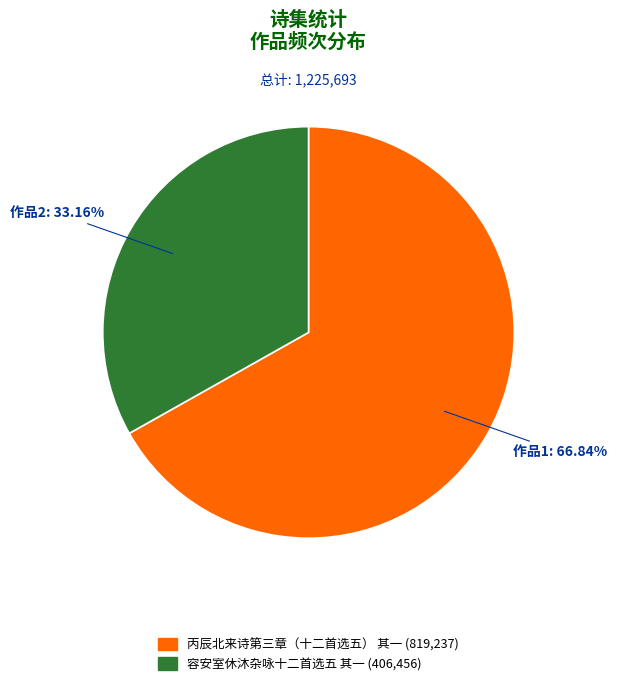

True or false: 容安室休沐杂咏十二首选五 其一 accounts for 33% of the total.

True